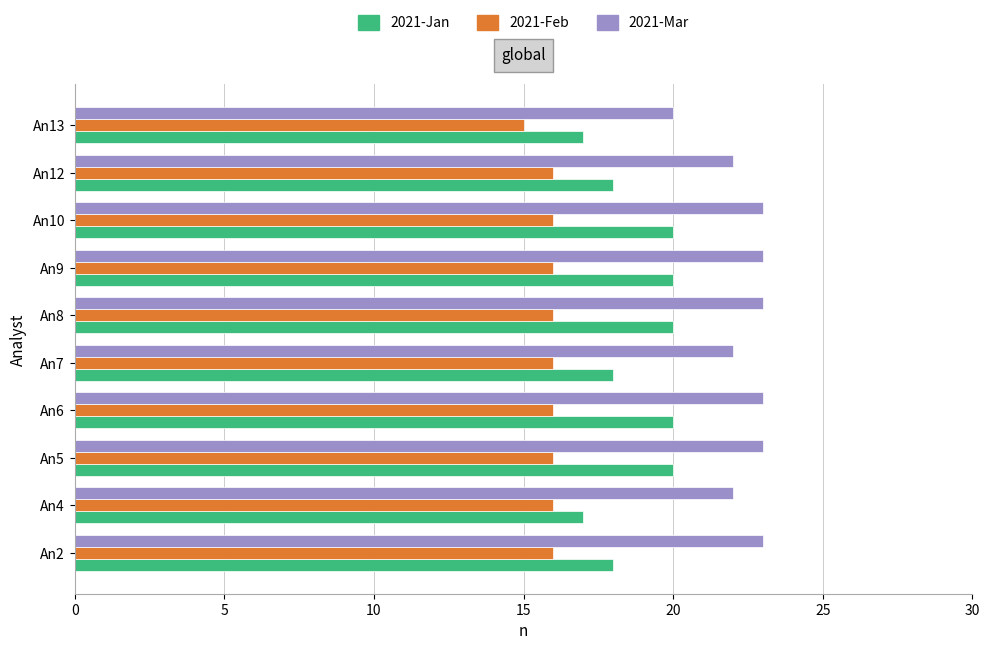

What are all the series names shown in the legend?

2021-Jan, 2021-Feb, 2021-Mar